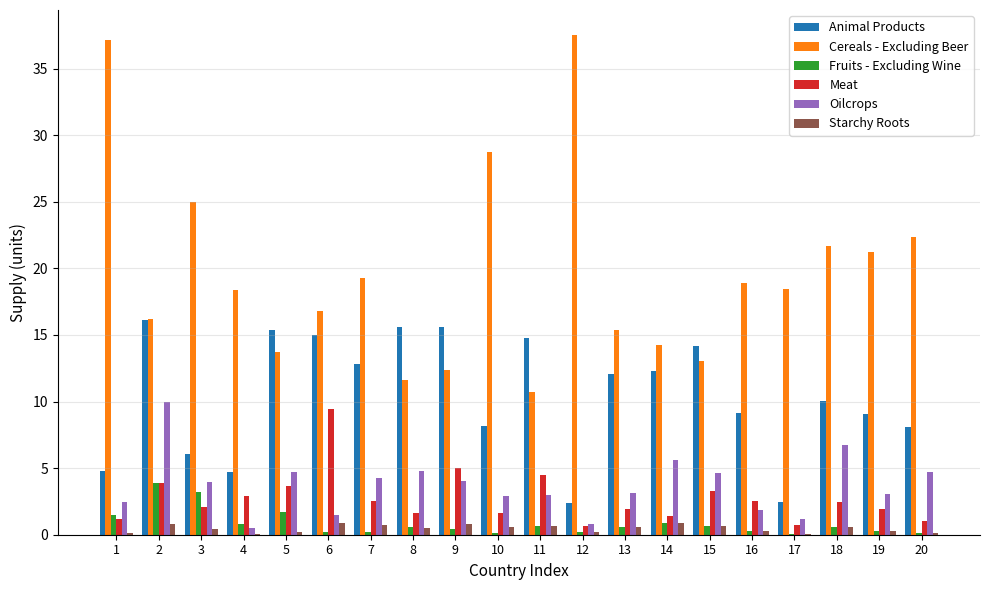

What is the maximum value for Oilcrops?

9.9